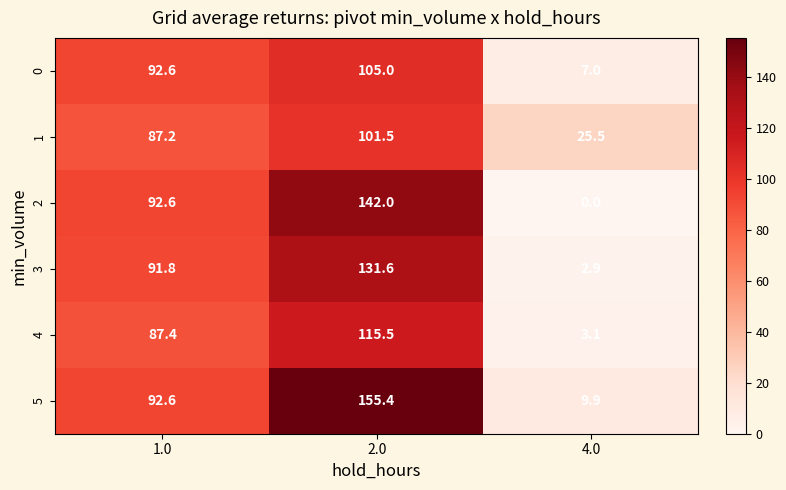

What is the greatest value displayed?

155.4